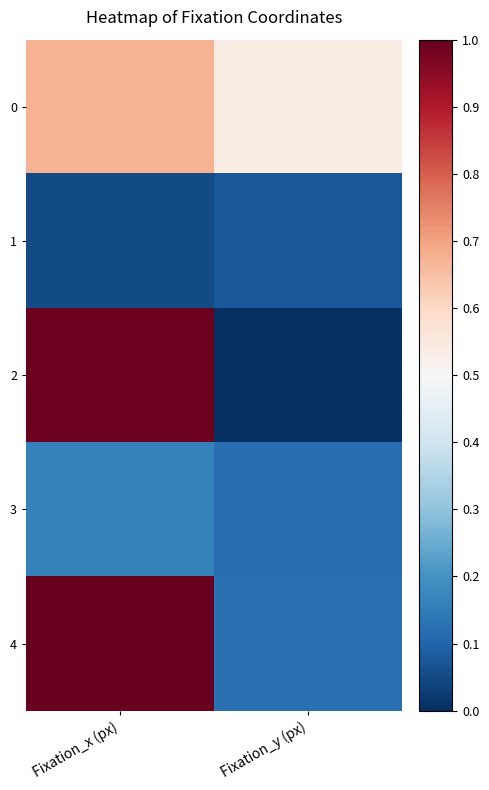

What is the total value across all series at Fixation_x (px)?

2.9